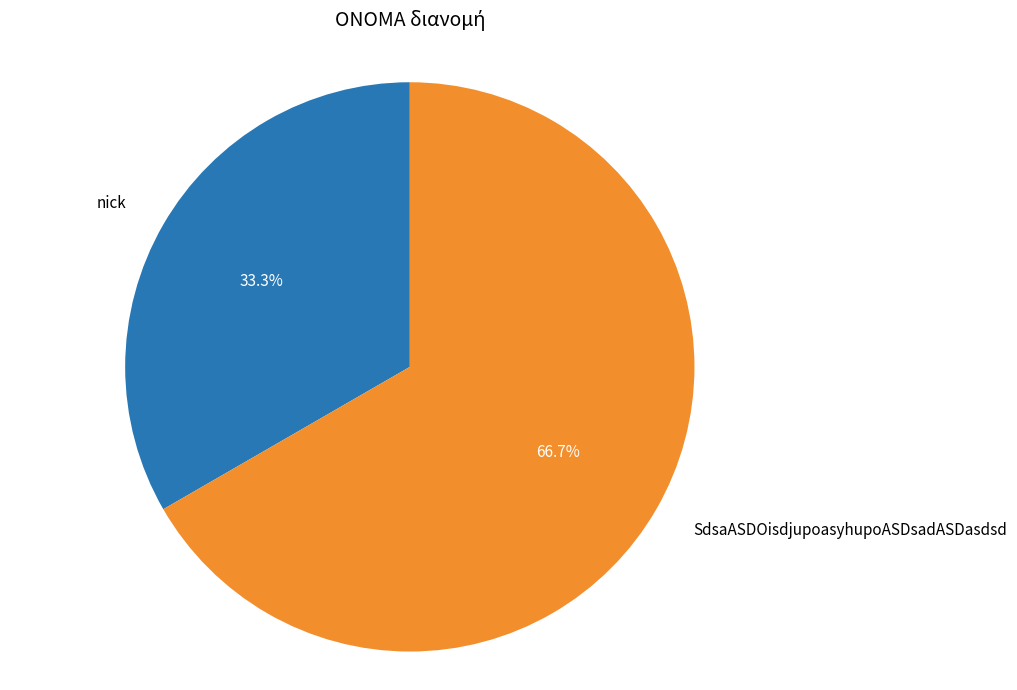

Rank the categories by value from lowest to highest.

nick, SdsaASDOisdjupoasyhupoASDsadASDasdsd